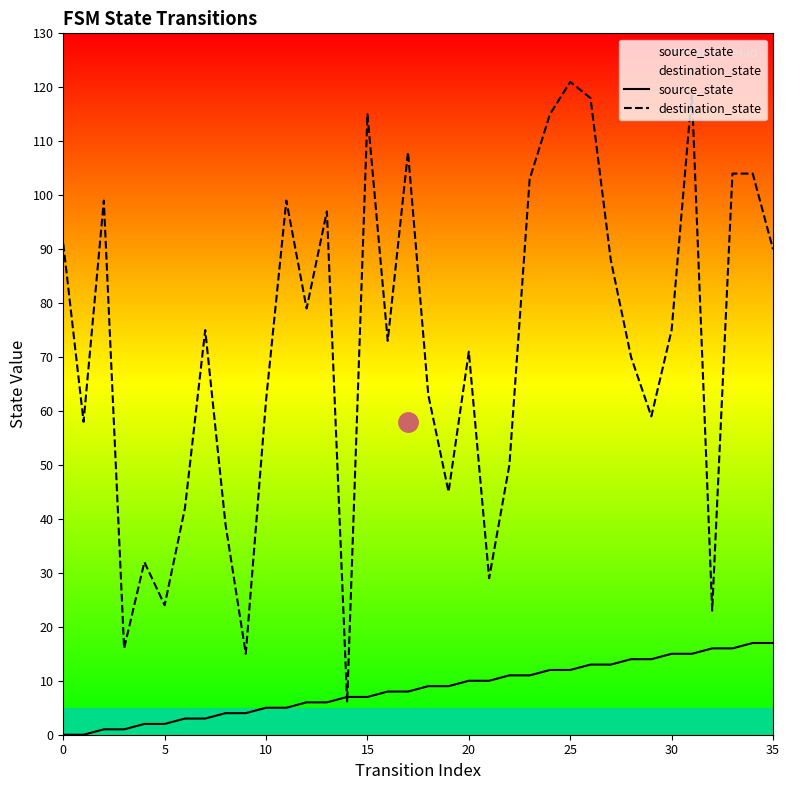

What are all the series names shown in the legend?

source_state, destination_state